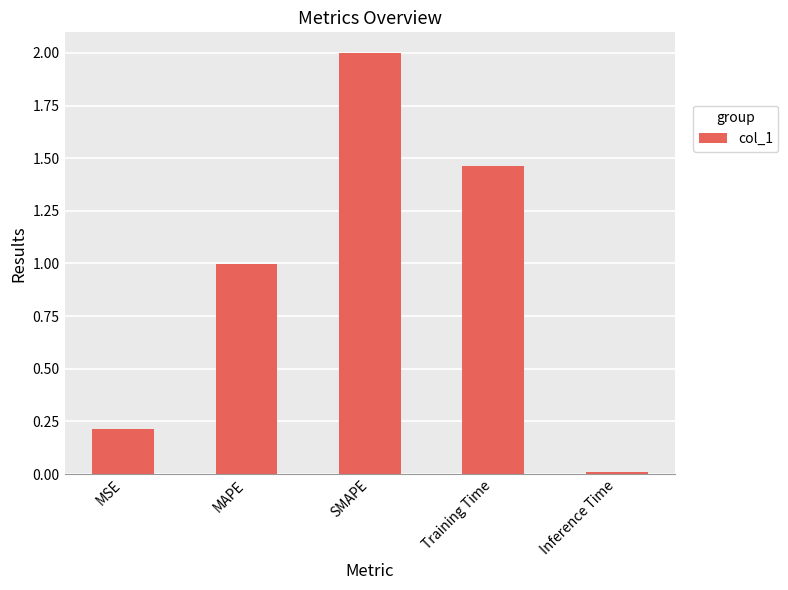

True or false: the data shows 0.1 at MSE.

False